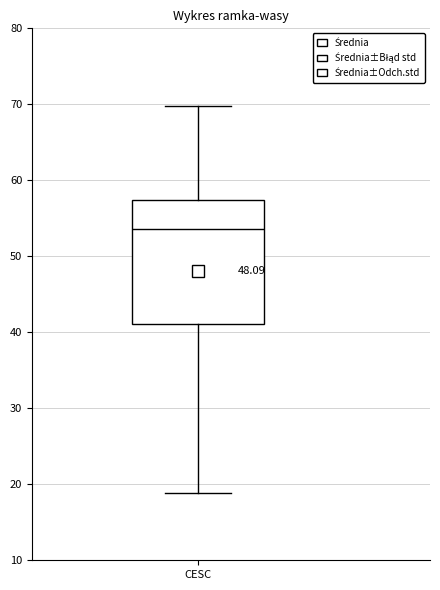

Transcribe this box plot: give where the median line is, the range the box spans, and where the two whiskers end, as read against the y-axis. The values are not printed on the chart, so give them approximately, as read against the axis.

median 54, box 41 to 57, whiskers 19 to 70